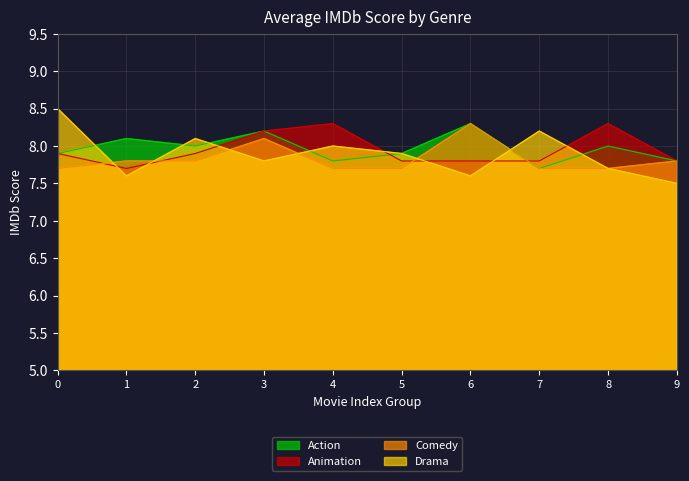

Reading left to right, list all the values displayed in this chart.

Action: 7.9	8.1	8.0	8.2	7.8	7.9	8.3	7.7	8.0	7.8
Animation: 7.9	7.7	7.9	8.2	8.3	7.8	7.8	7.8	8.3	7.8
Comedy: 7.7	7.8	7.8	8.1	7.7	7.7	8.3	7.7	7.7	7.8
Drama: 8.5	7.6	8.1	7.8	8.0	7.9	7.6	8.2	7.7	7.5